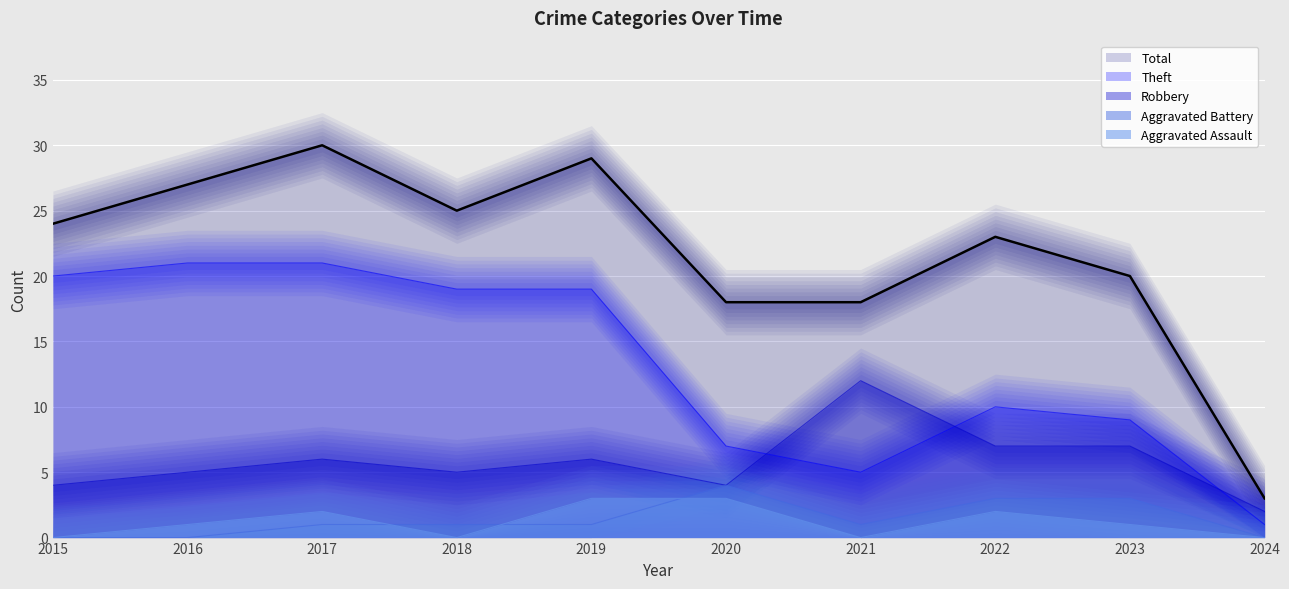

Is it true that Robbery equals 7 at 2022?

True